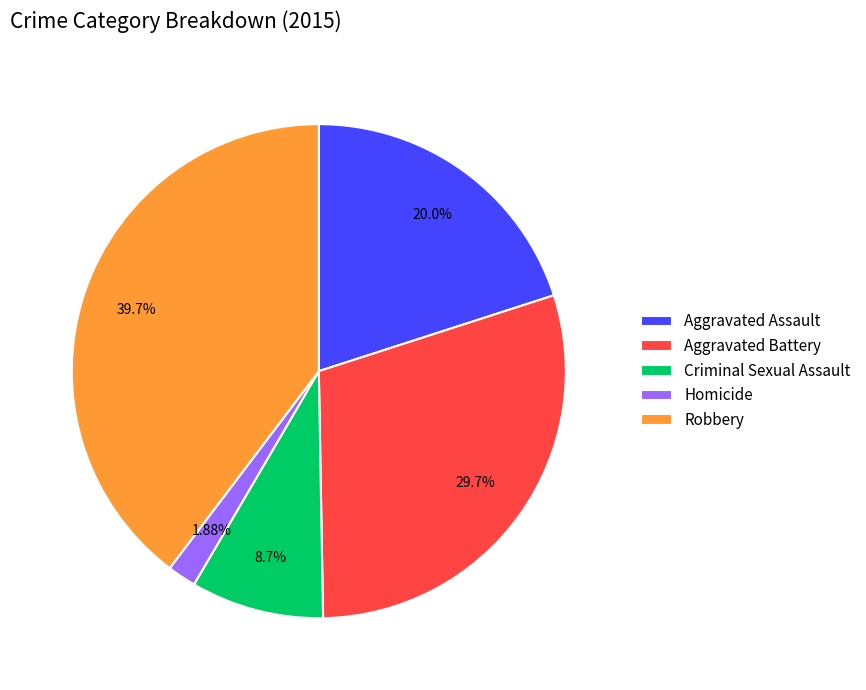

Combined, do Robbery and Homicide account for over 50%?

No